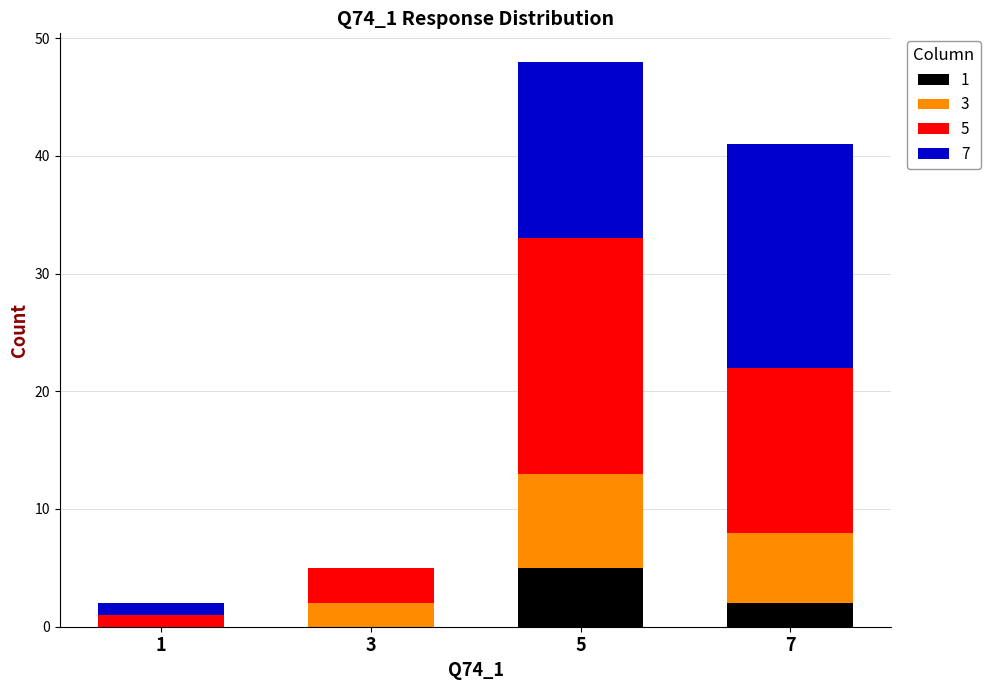

At 5, list the series in order from largest to smallest.

5, 7, 3, 1